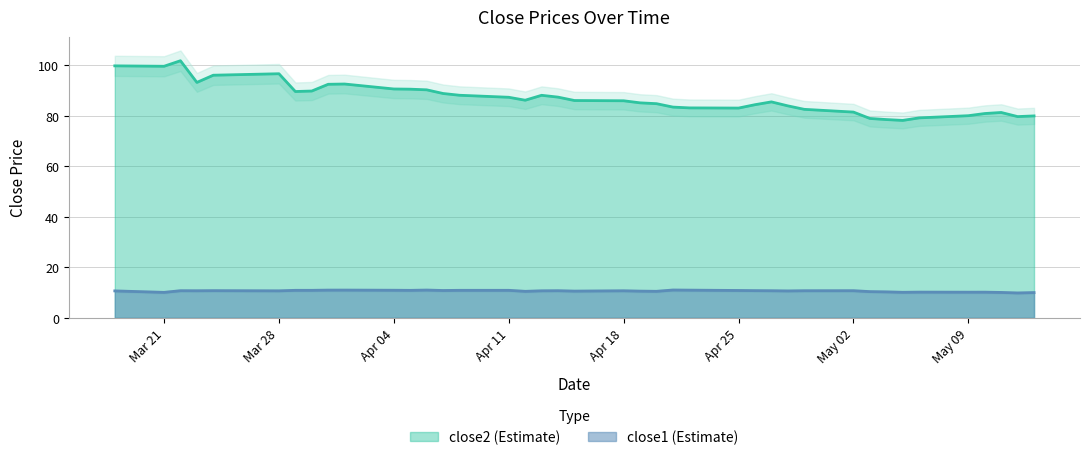

How many interior local valleys does the close2 series have?

7